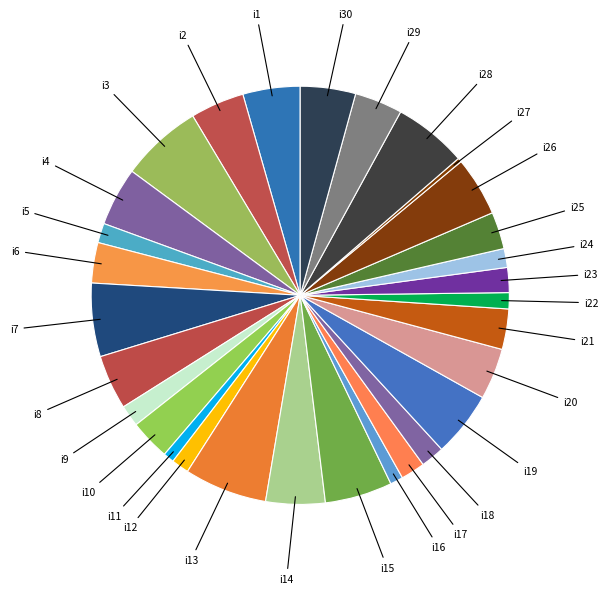

Count the number of slices in the pie.

30